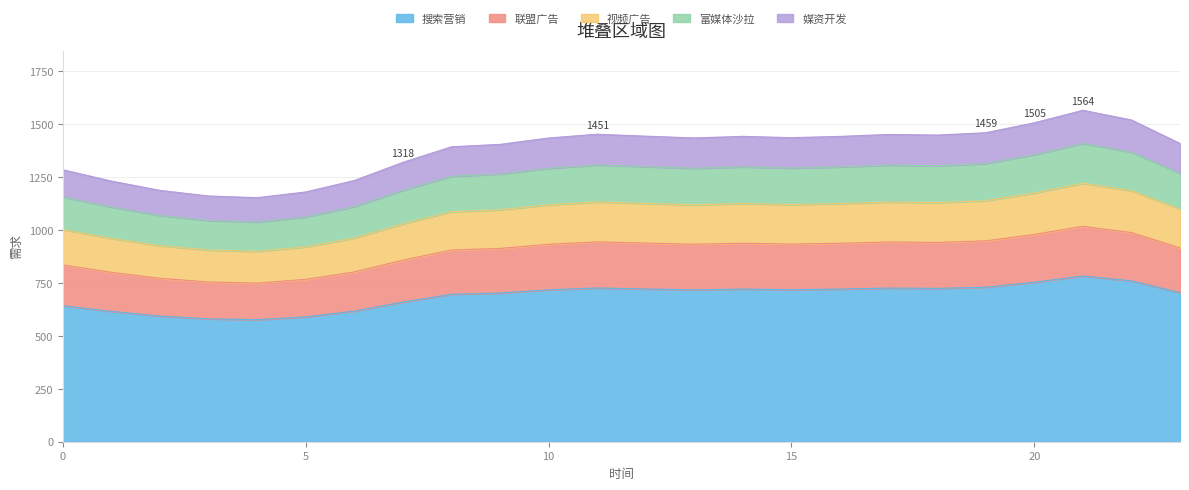

What is the change in value from 22 to 23?

-72.0